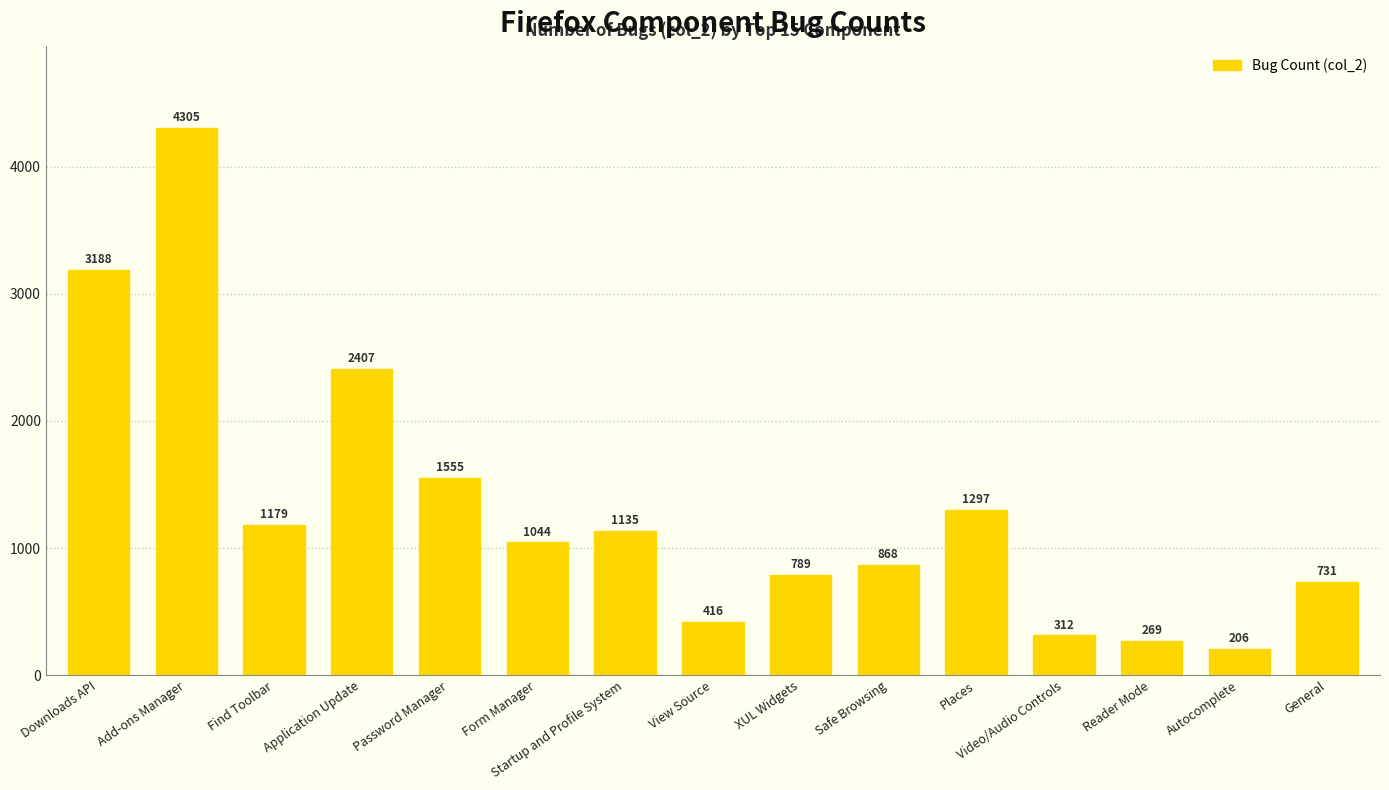

What is the greatest value displayed?

4305